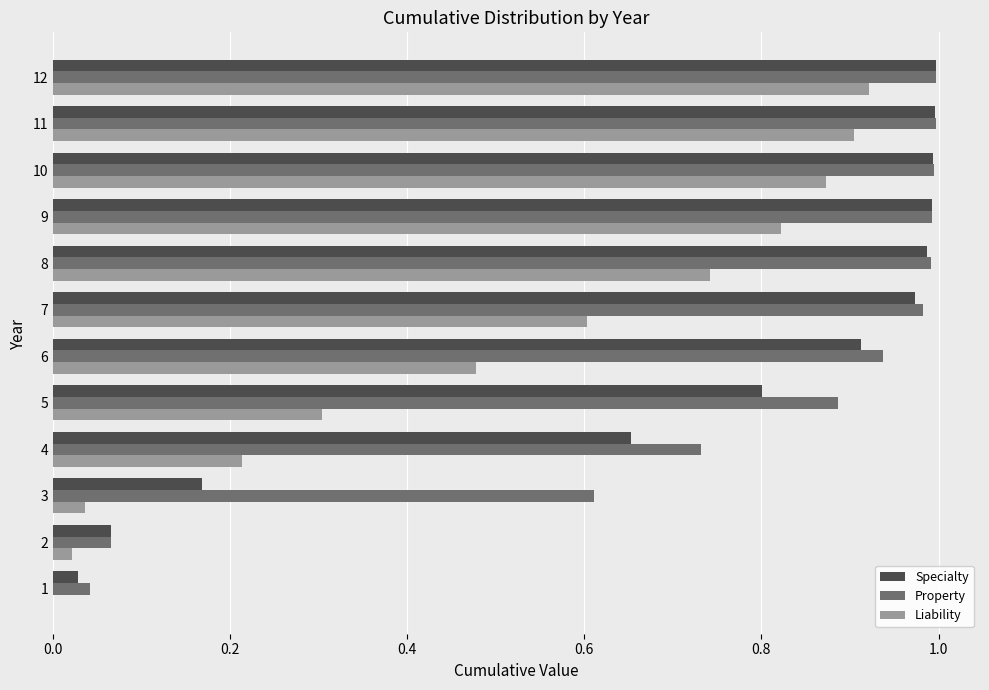

What is the total value across all series at 5?

2.0